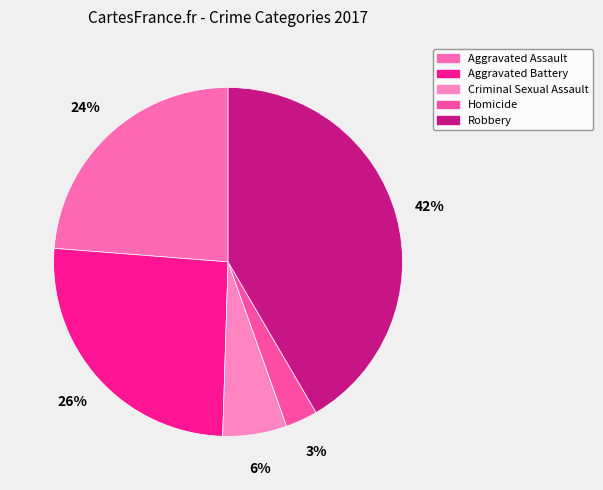

How much of the chart is everything except Aggravated Assault?

76.2%